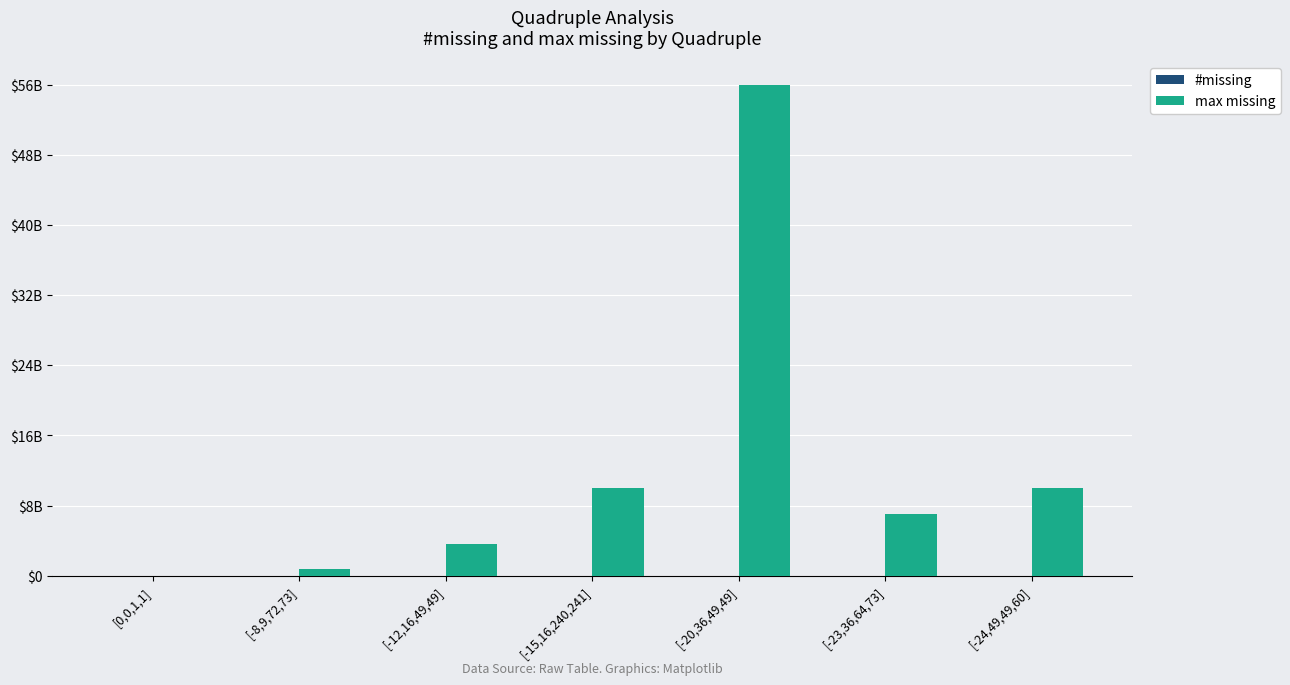

True or false: max missing has a value of 3602085240 at [-12,16,49,49].

True